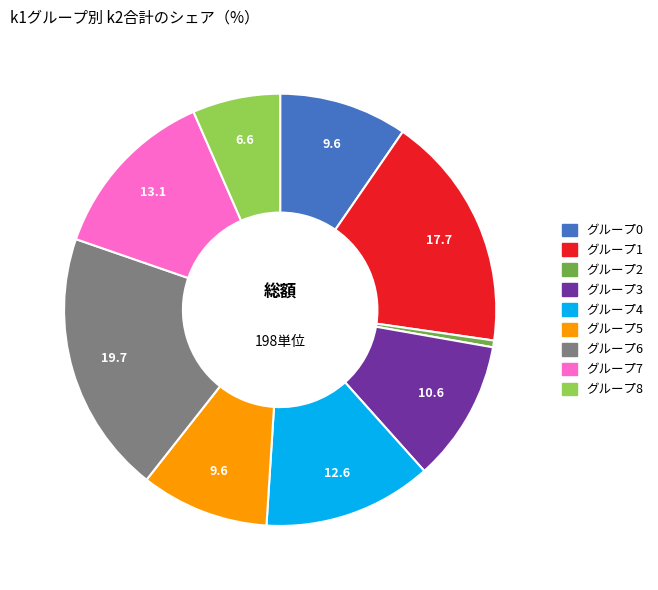

Does any single category account for the majority?

No